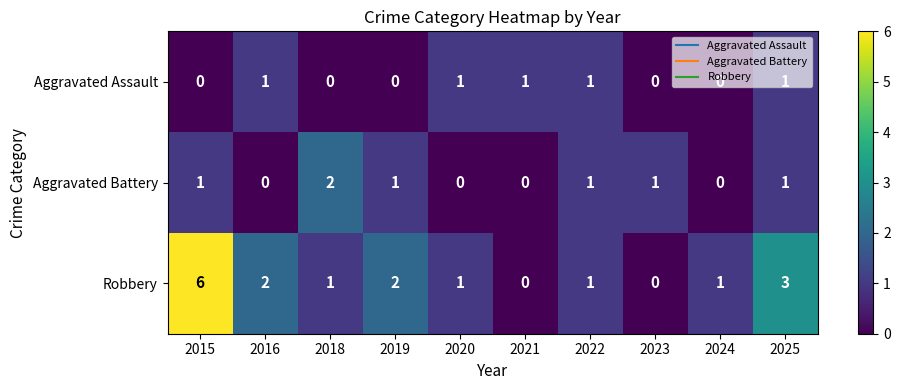

Which series has the largest total across all categories?

Robbery